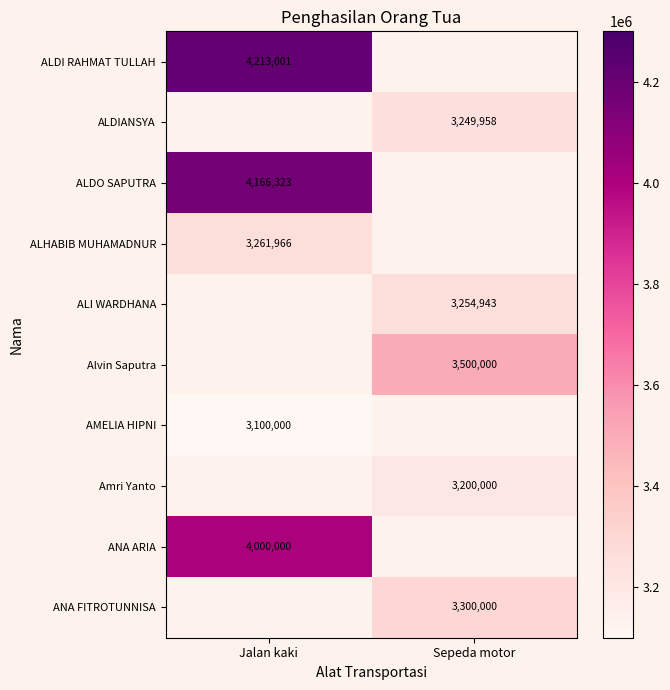

The value of ALI WARDHANA at Sepeda motor is 3254943. True or false?

True